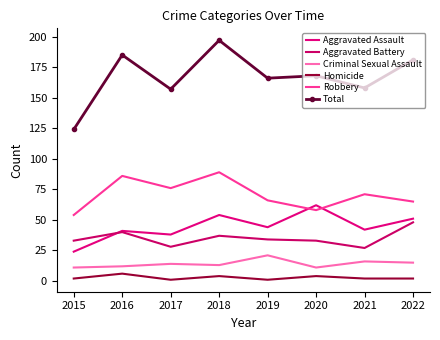

The value of Robbery at 2022 is 114. True or false?

False